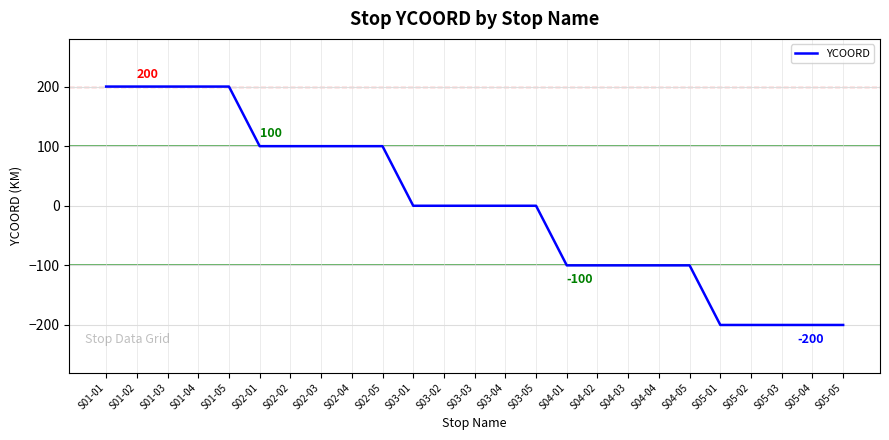

How many lines are shown in the chart?

1